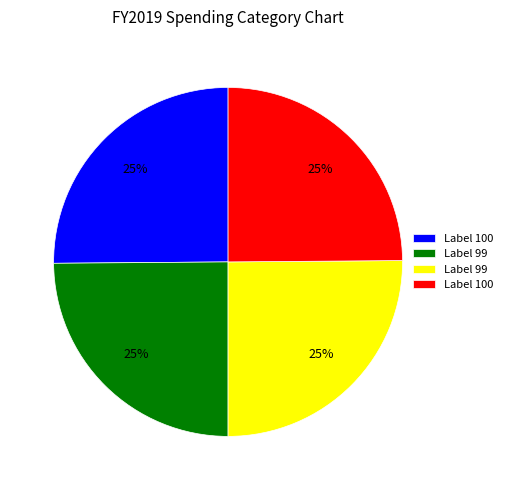

To the nearest percent, what is the average slice percentage?

25%